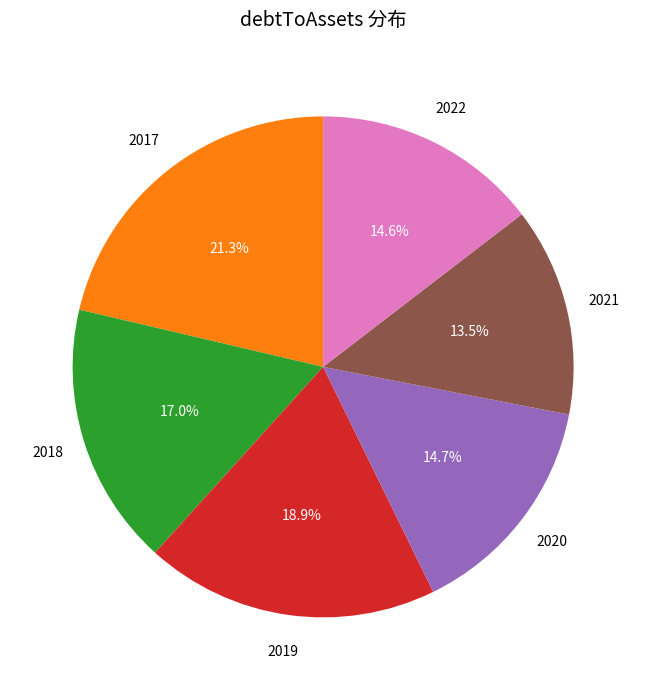

To the nearest percent, what is the average slice percentage?

17%